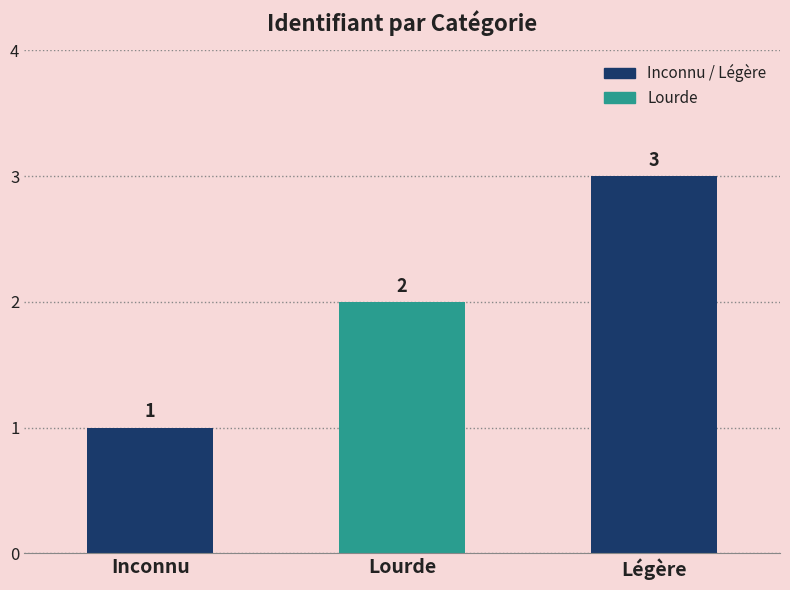

What is the label of the 3rd bar from the left?

Légère